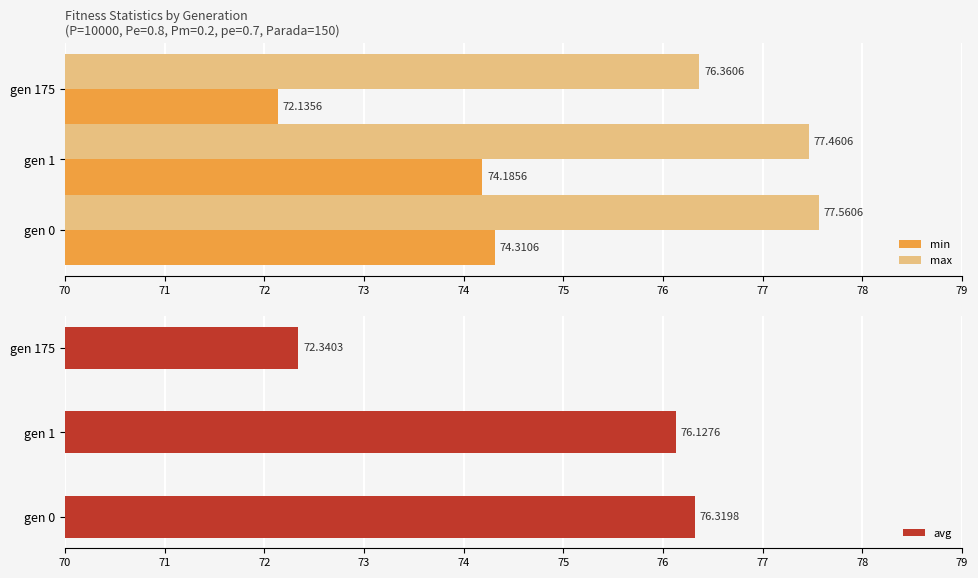

What is the average value of the max series?

77.1